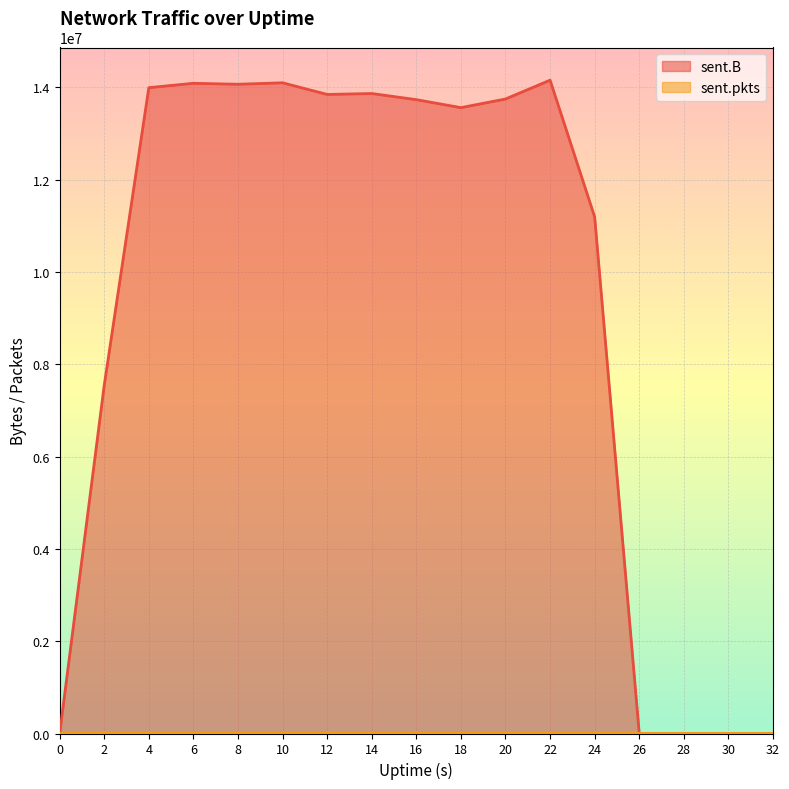

Is it true that sent.pkts equals 4232 at 30?

False